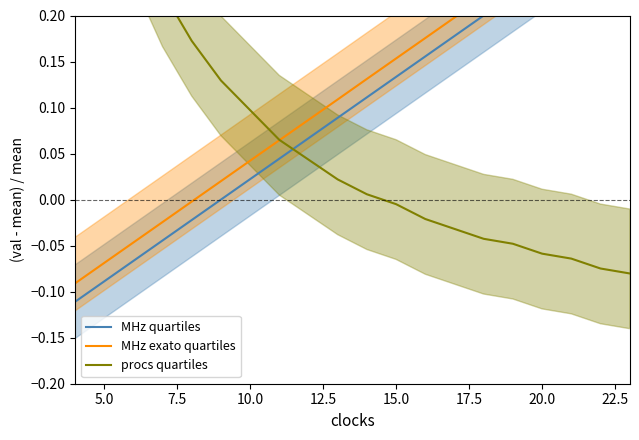

Count the number of categories in the chart.

20